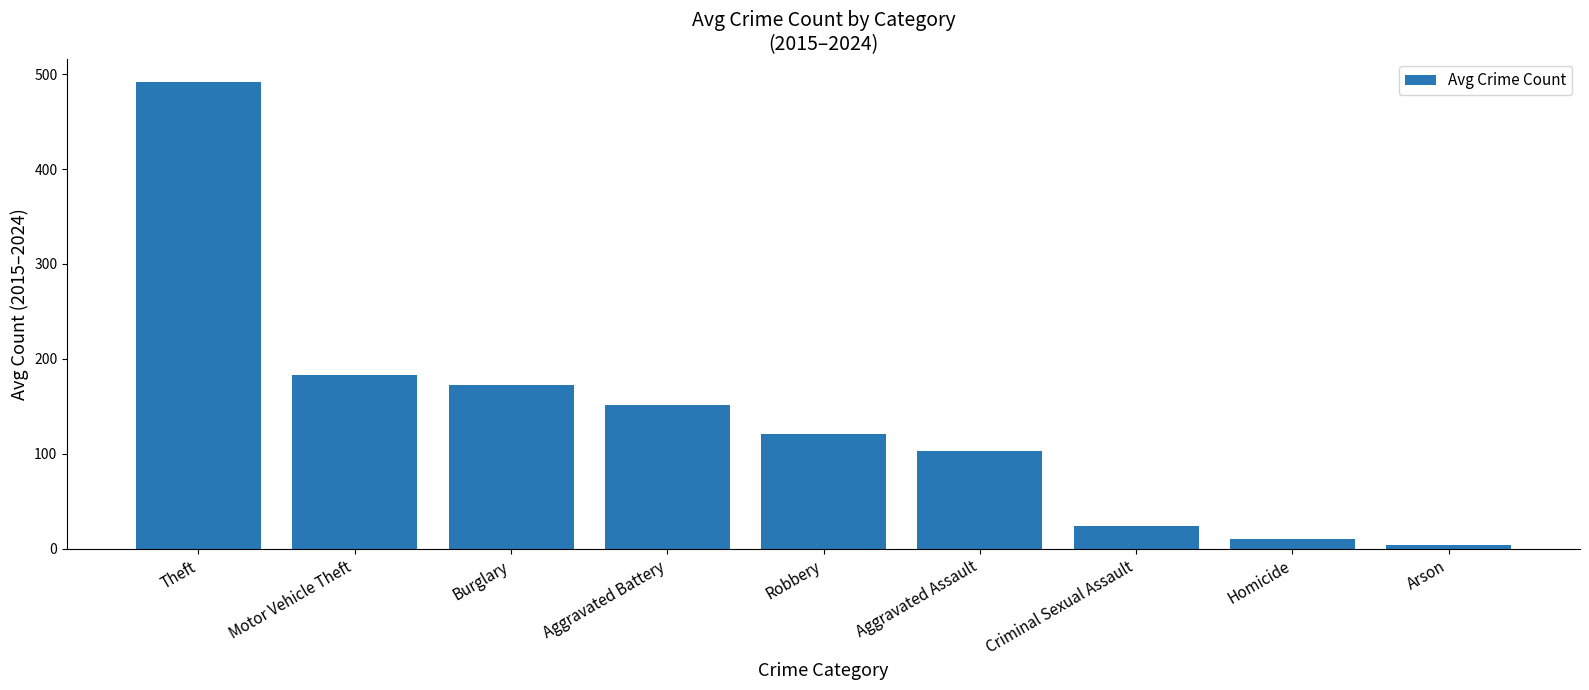

What is the value of the 9th bar from the left?

4.5